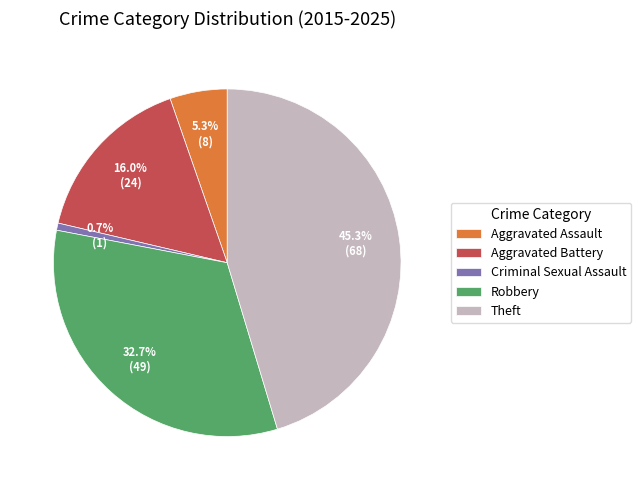

Which slice is the largest?

Theft